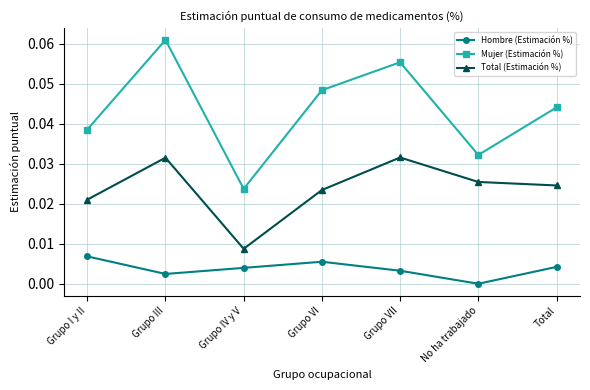

Where is the first local maximum for Total (Estimación %)?

Grupo III